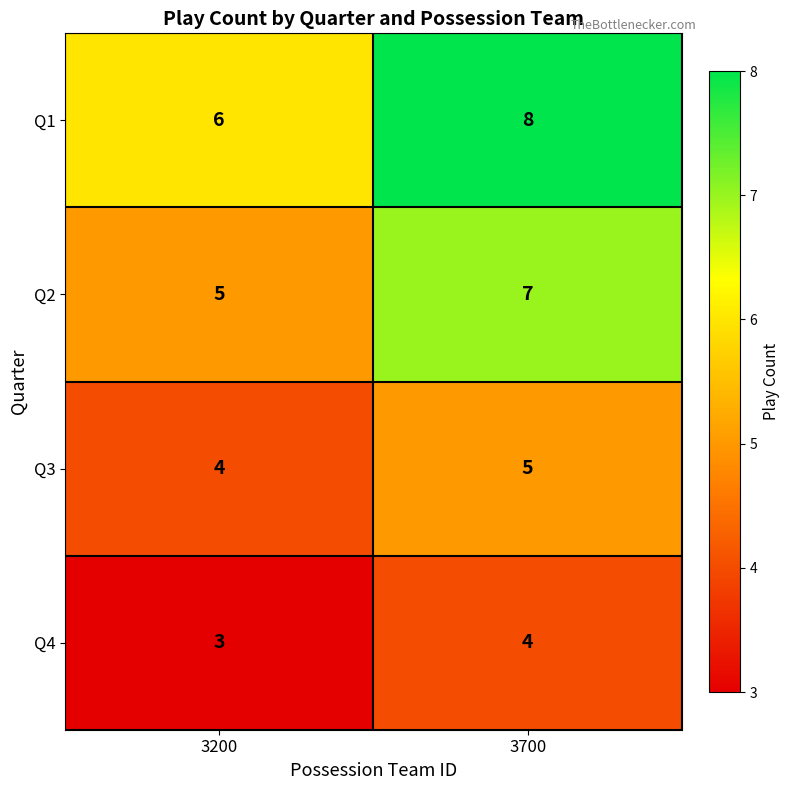

What is the average value of the Q2 series?

6